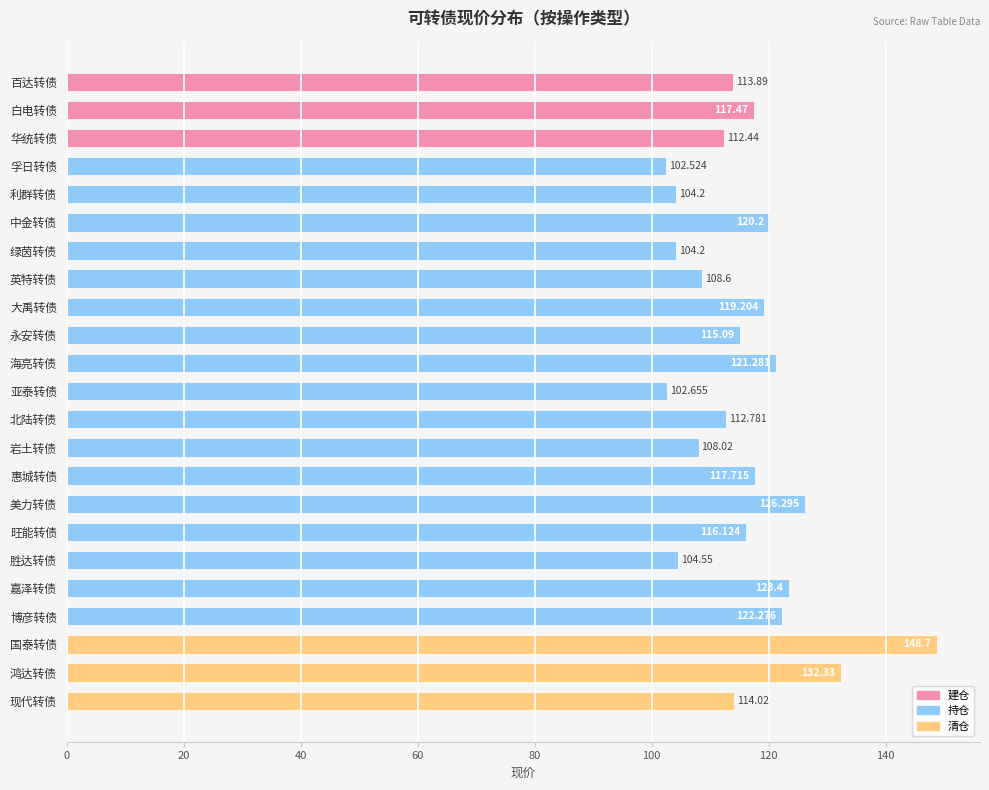

What is the difference between the maximum and minimum values?

46.2